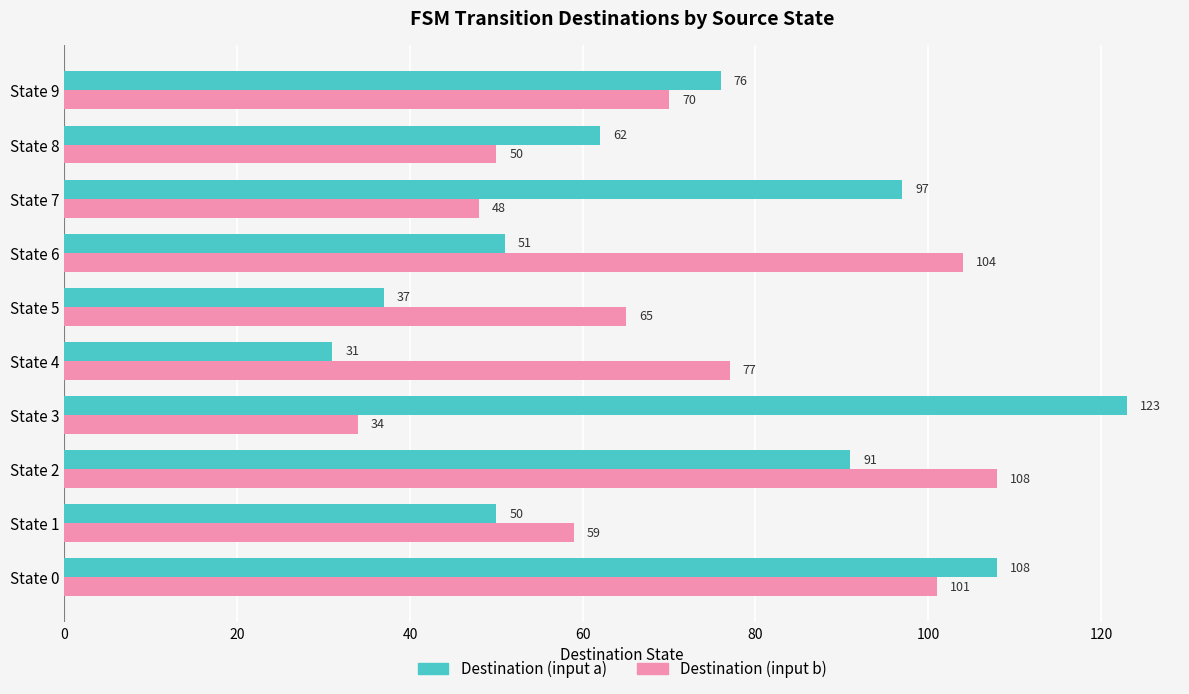

Rank the series by their average value, from highest to lowest.

Destination (input a), Destination (input b)